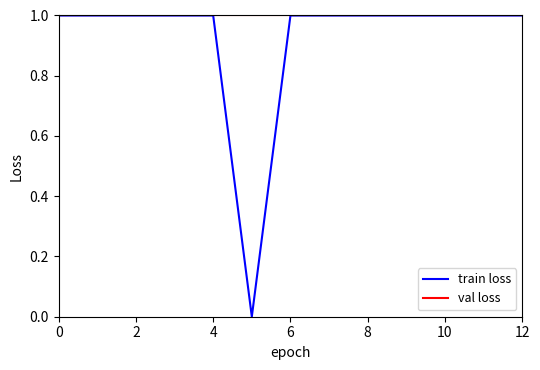

List the series in order of their overall mean, highest first.

val loss, train loss